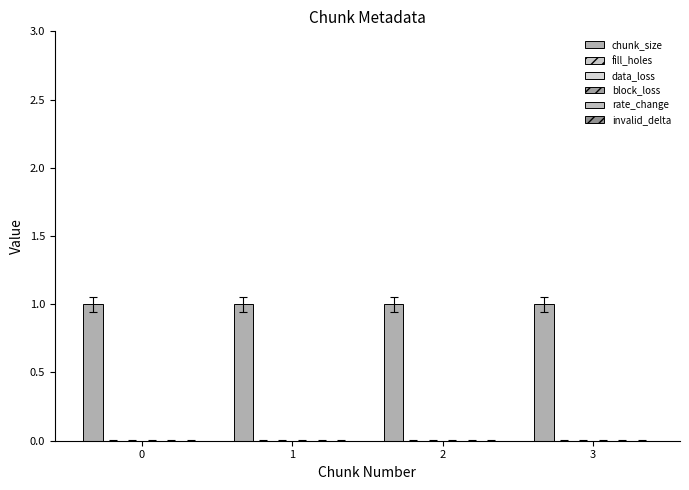

Which series has the largest range (max minus min)?

chunk_size